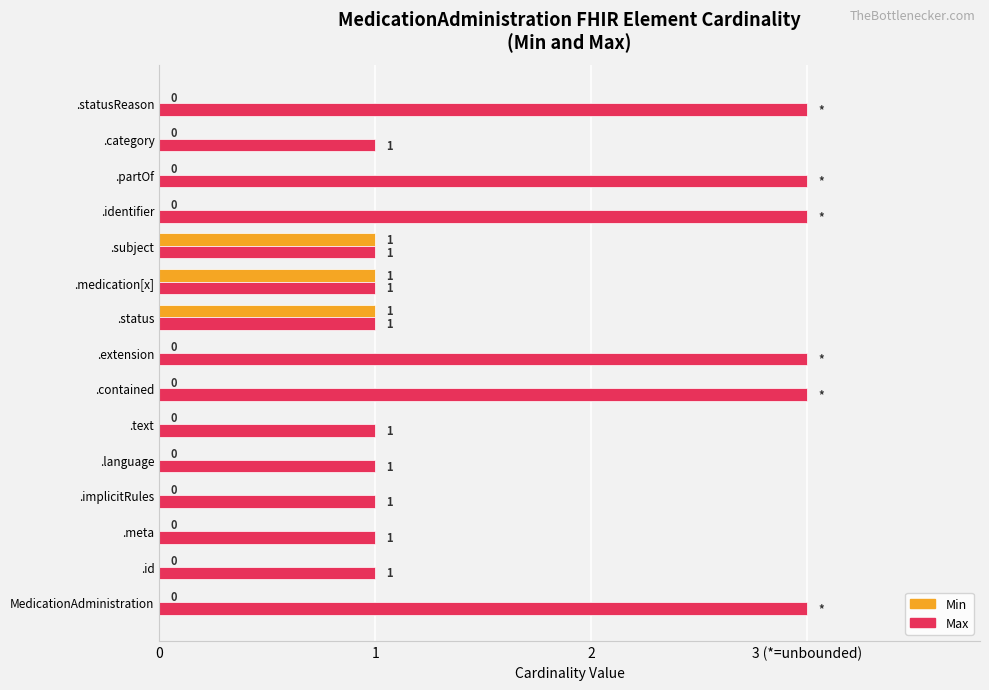

What is the difference between the second highest and second lowest values in the Max series?

2